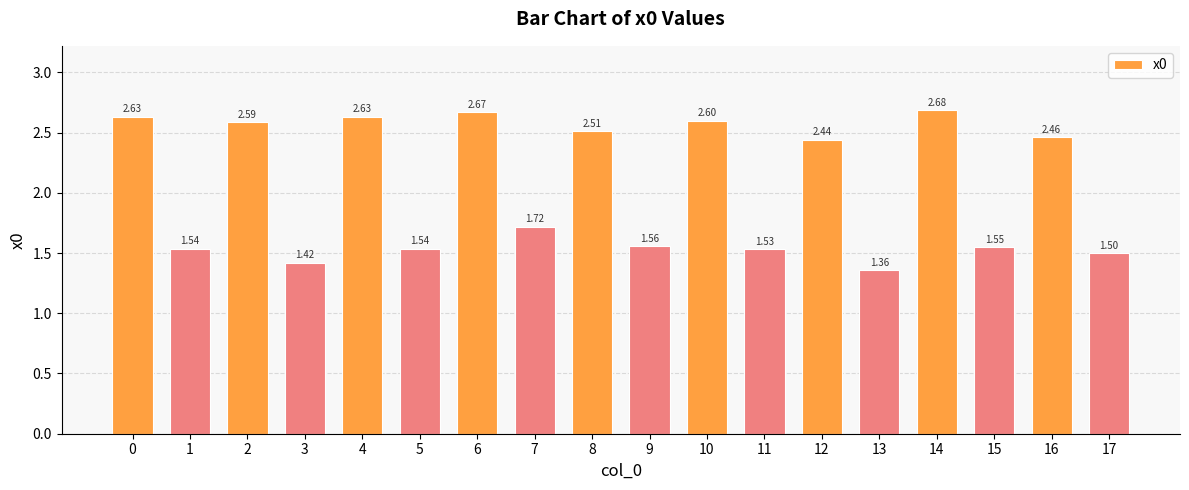

What is the sum of all values?

36.9